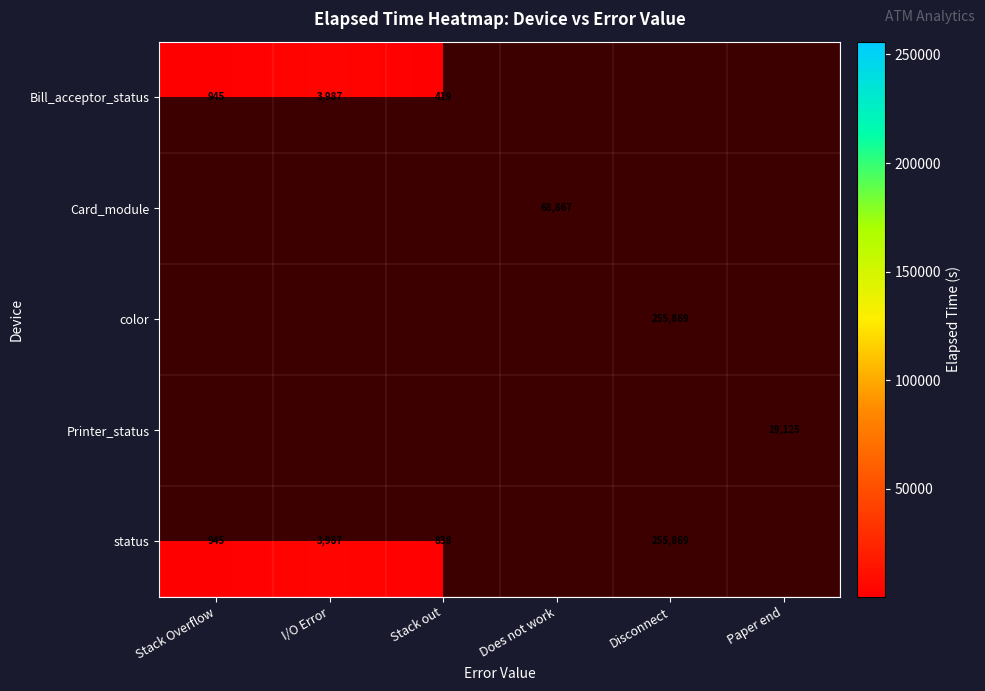

What is the maximum value shown in the chart?

255869.0